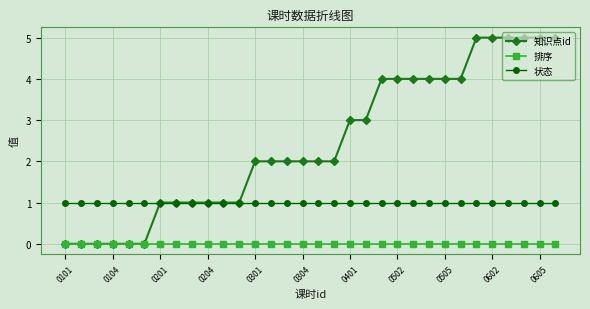

True or false: 状态 and 排序 intersect in this chart.

False